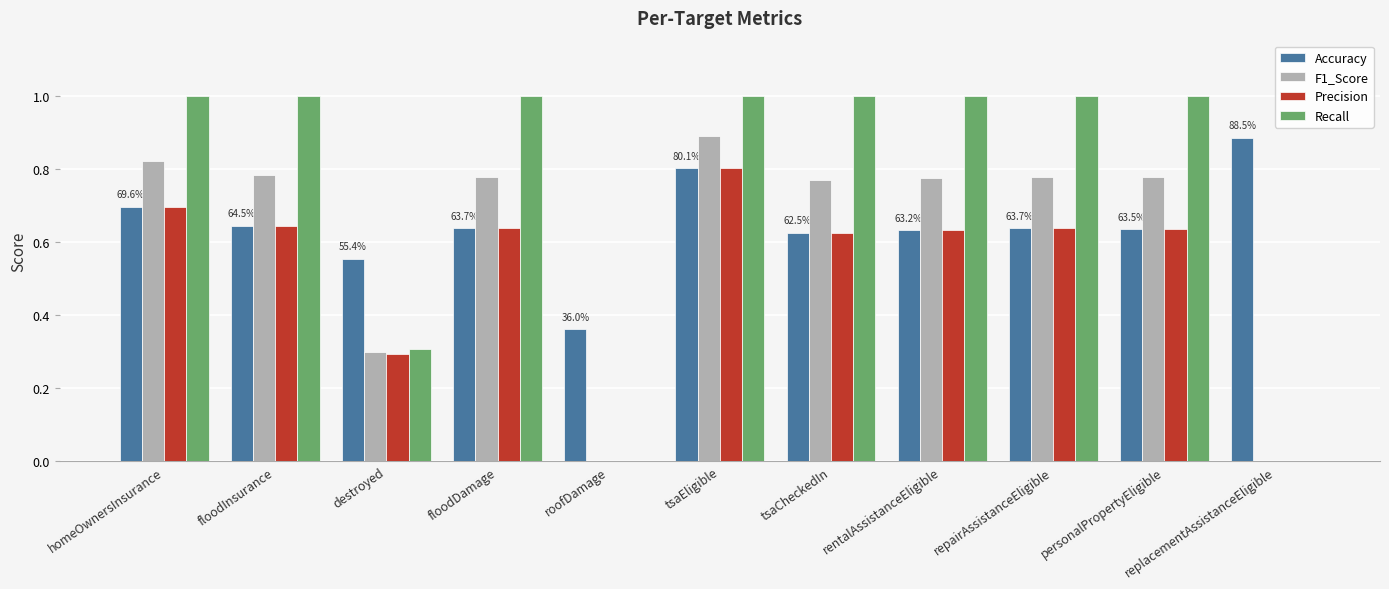

Is it true that F1_Score equals 0.4 at tsaEligible?

False